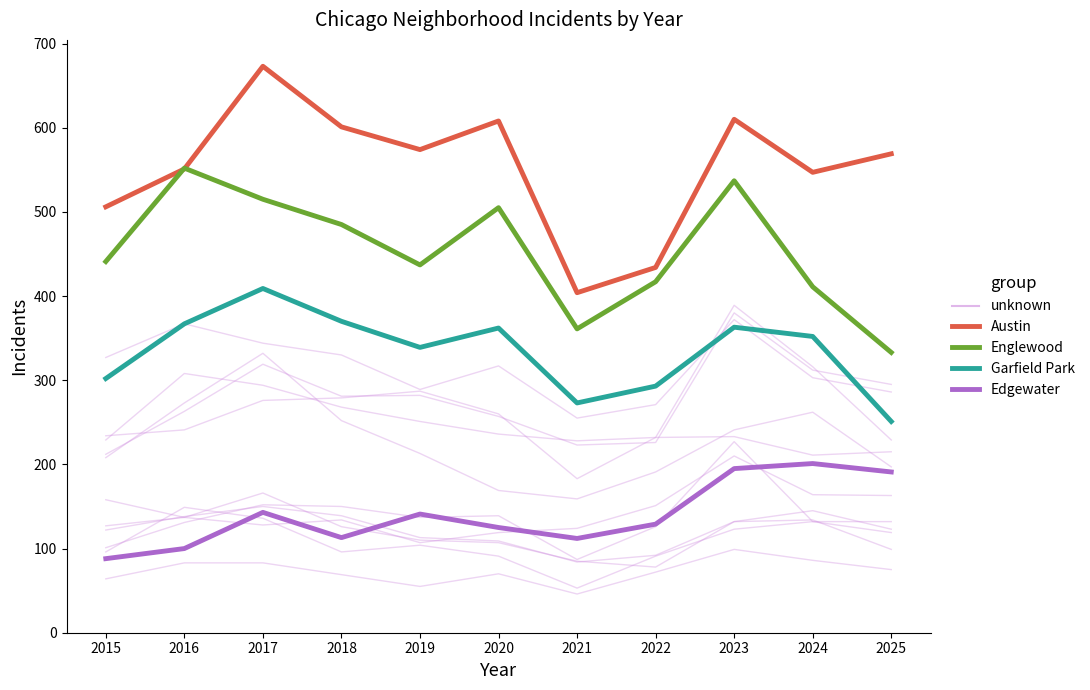

Reading left to right, transcribe all the data shown in this chart.

Austin: 506	551	673	601	574	608	404	434	610	547	569
Englewood: 441	552	515	485	437	505	361	417	537	411	333
Garfield Park: 302	367	409	370	339	362	273	293	363	352	251
Edgewater: 88	100	143	113	141	125	112	129	195	201	191